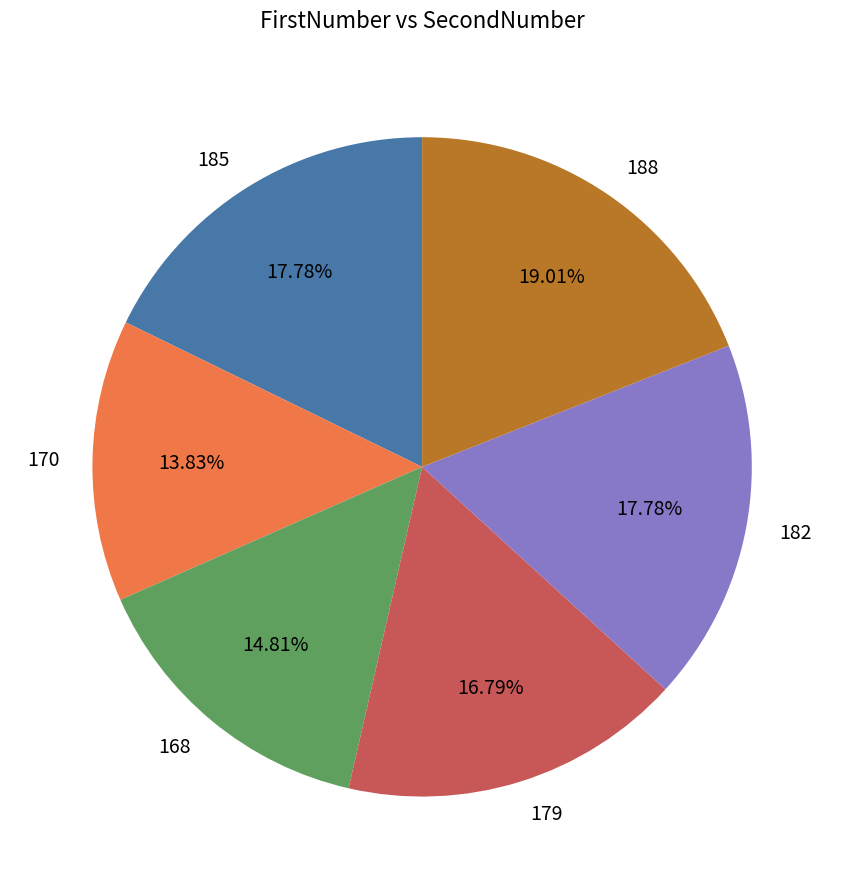

The 170 slice represents 14% of the pie. True or false?

True